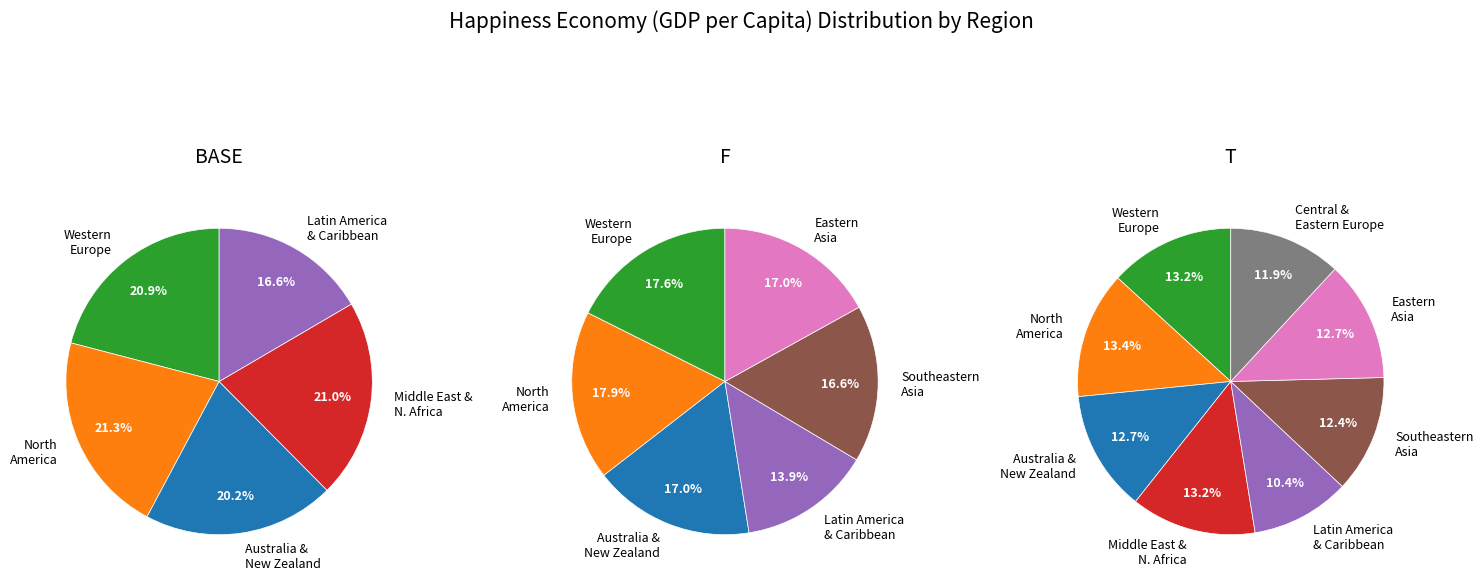

To the nearest percent, what is the difference between the largest and smallest slice percentages?

4%